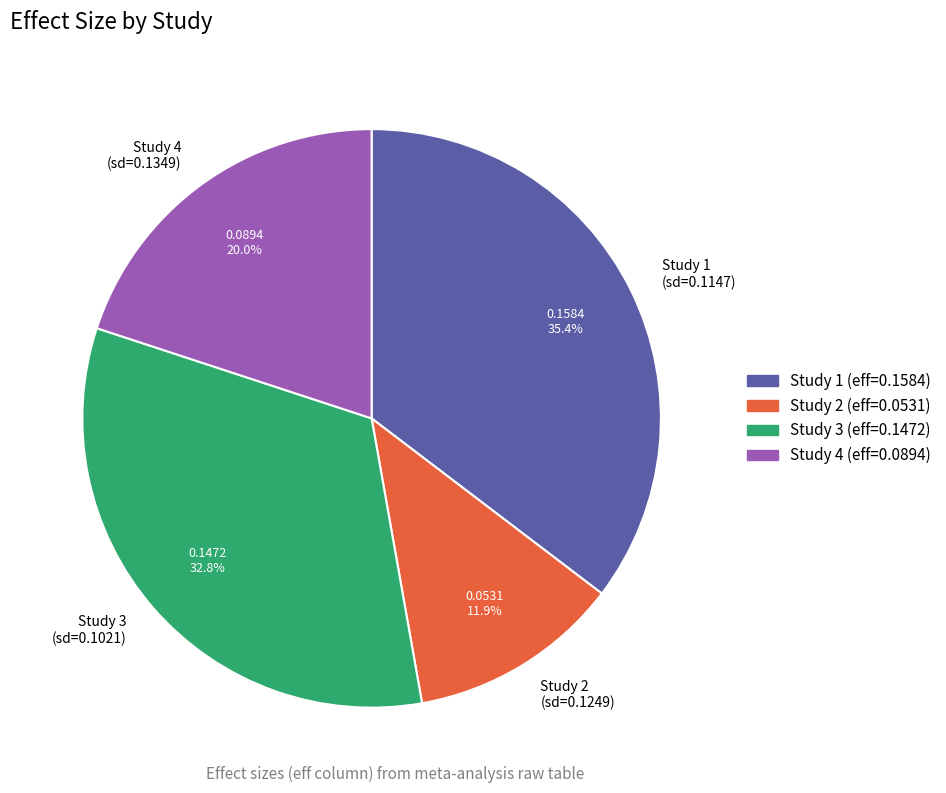

Rank the categories by value from highest to lowest.

Study 1 (sd=0.1147), Study 3 (sd=0.1021), Study 4 (sd=0.1349), Study 2 (sd=0.1249)